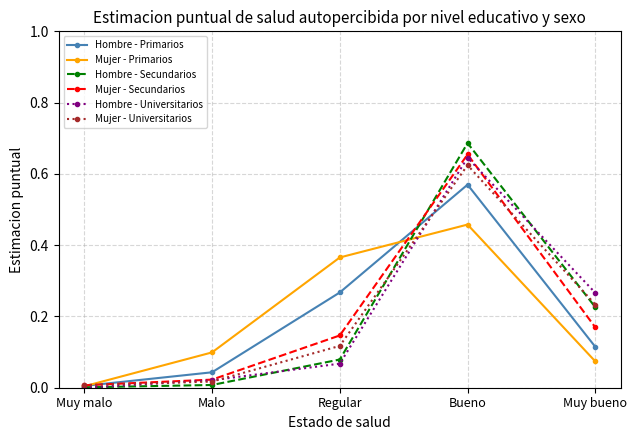

Which label corresponds to the largest value in the chart?

Bueno